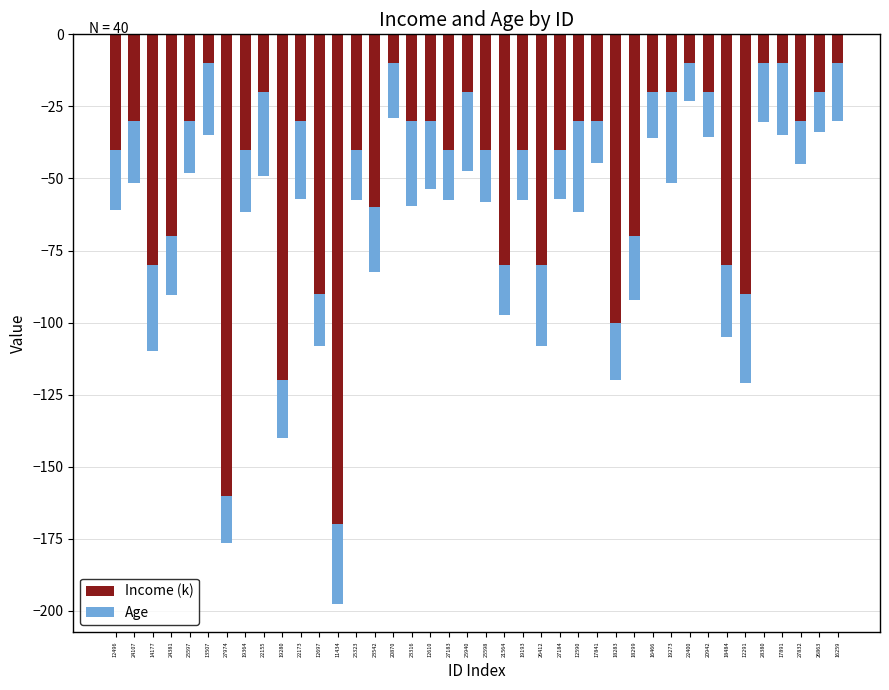

At which category is the sum across all series the highest?

22400